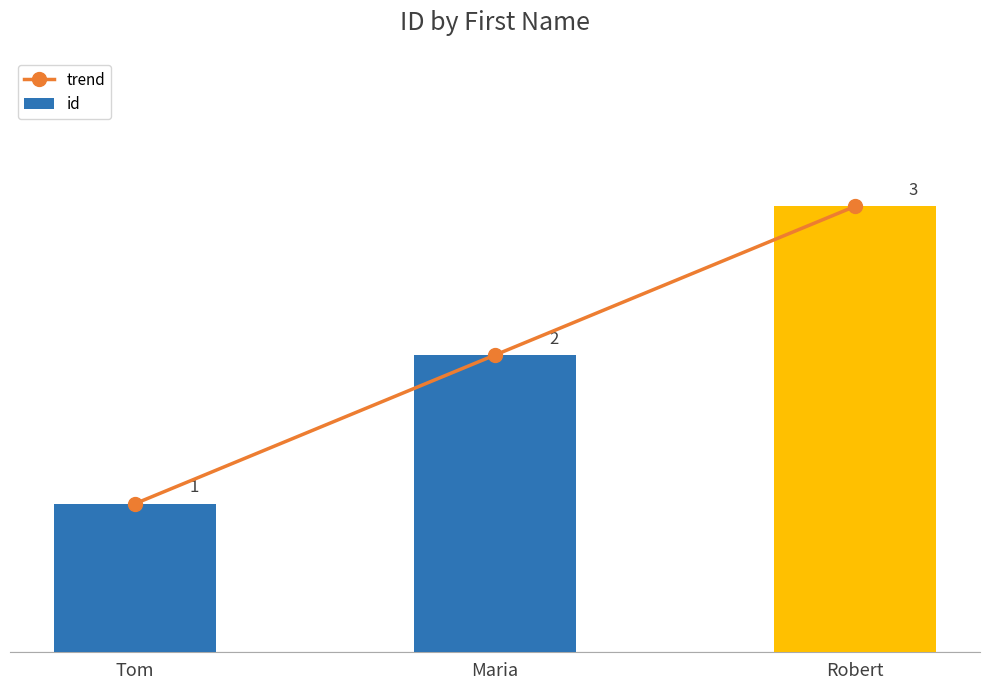

How many data points does each series have?

3